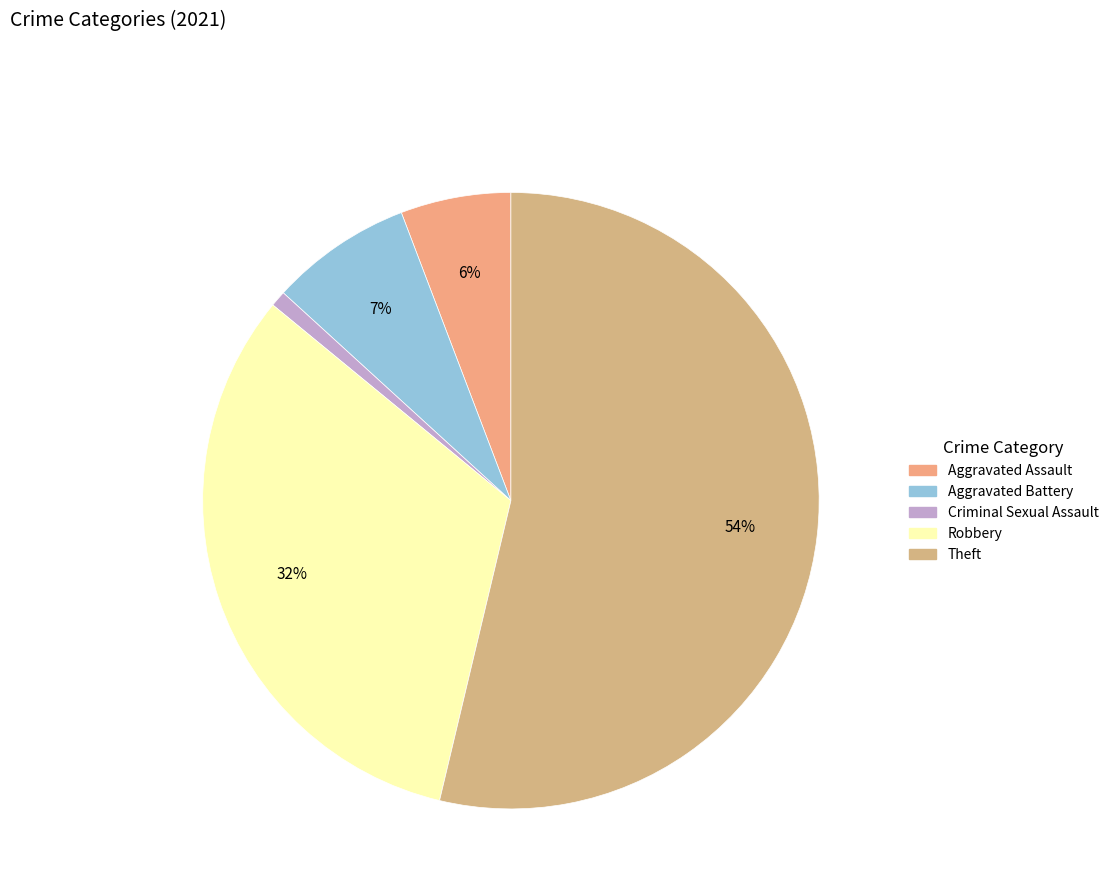

What percentage is the Aggravated Assault slice, to the nearest percent?

6%